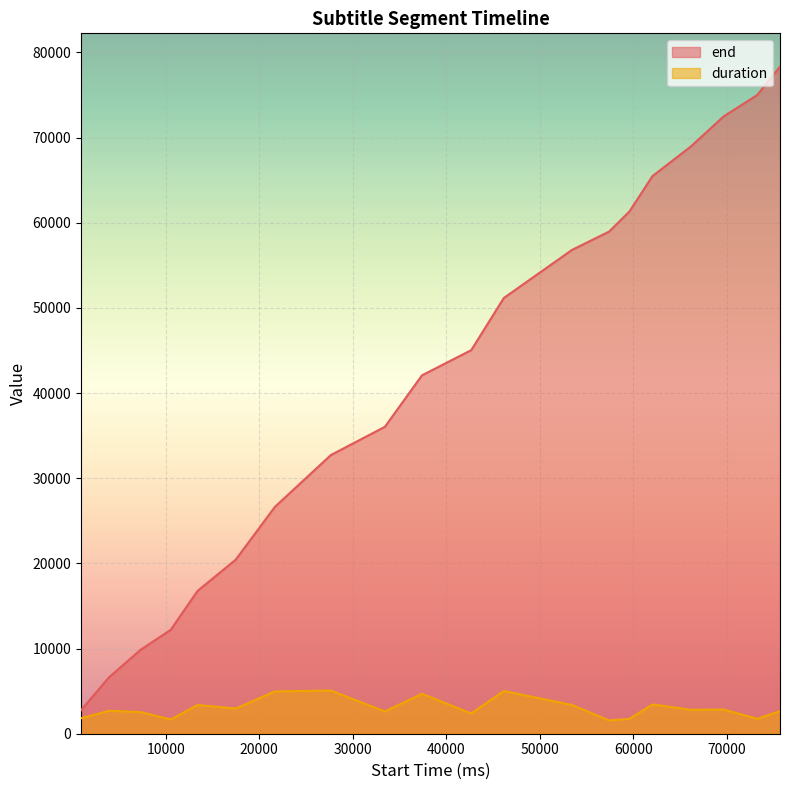

Reading left to right, transcribe all the data shown in this chart.

end: 2760	6600	9840	12200	16760	20440	26640	32720	36040	42080	45040	51160	56800	58960	61320	65480	68960	72480	75000	78320
duration: 1820	2690	2550	1670	3370	2960	4970	5070	2610	4690	2380	5020	3380	1560	1750	3440	2810	2840	1760	2650